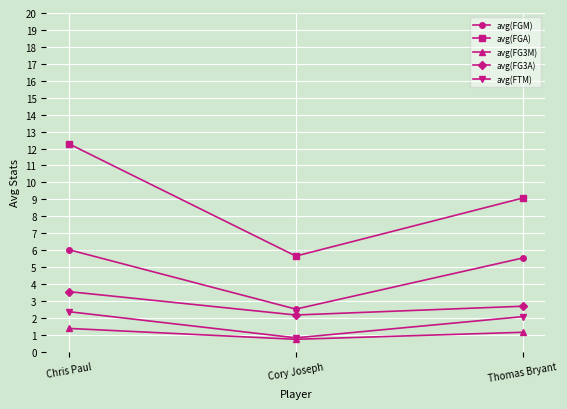

How many lines are shown in the chart?

5